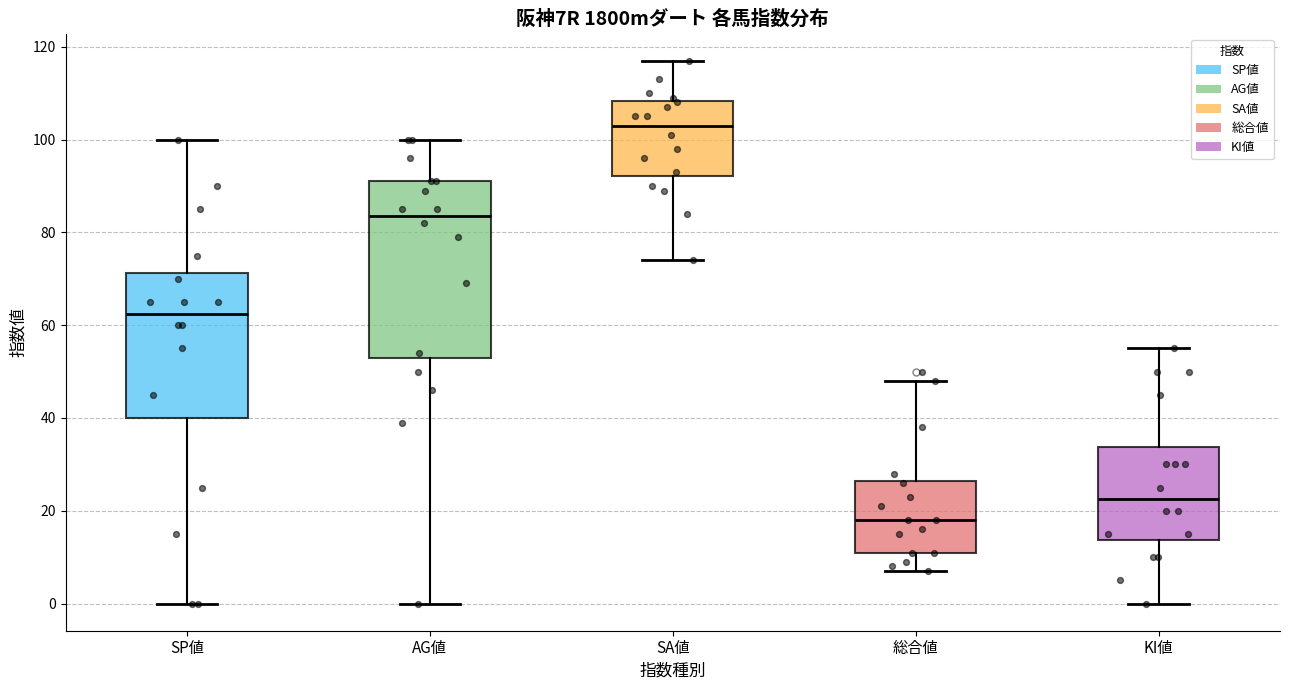

Reading left to right, read every box against the y-axis: the position of its median line, the range the box covers, and the ends of its whiskers. The values are not printed on the chart, so give them approximately, as read against the axis.

SP値: median 62, box 40 to 72, whiskers 0 to 100
AG値: median 84, box 54 to 92, whiskers 0 to 100
SA値: median 104, box 92 to 108, whiskers 74 to 118
総合値: median 18, box 12 to 26, whiskers 8 to 48
KI値: median 22, box 14 to 34, whiskers 0 to 56